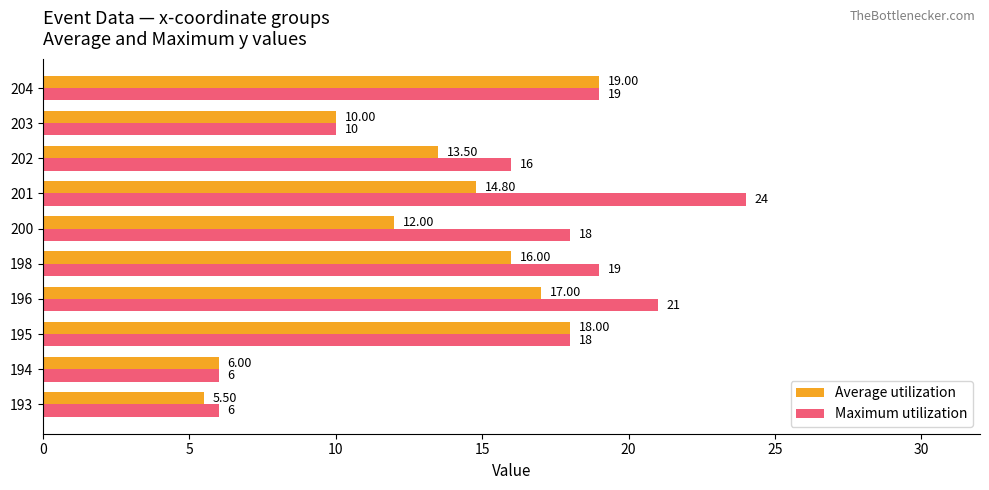

What is the sum of all Maximum utilization values?

157.0